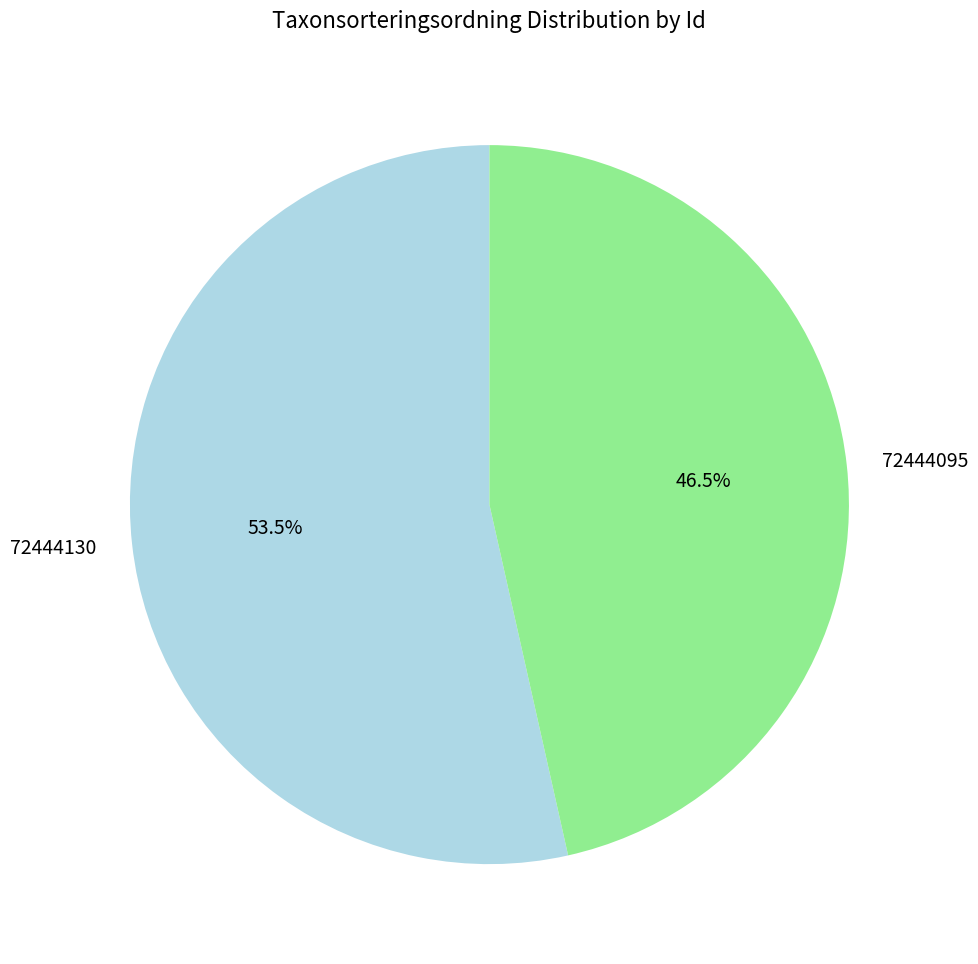

The 72444130 slice represents 45% of the pie. True or false?

False